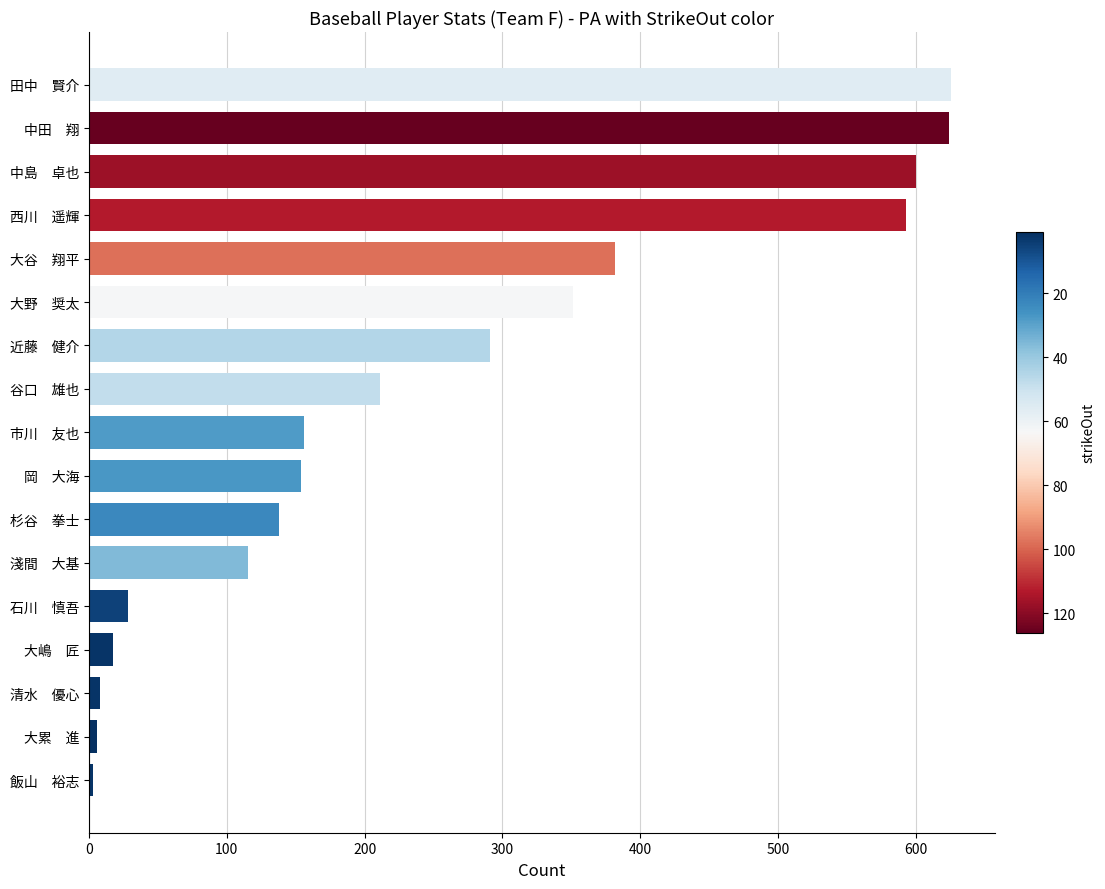

What is the maximum value shown in the chart?

626